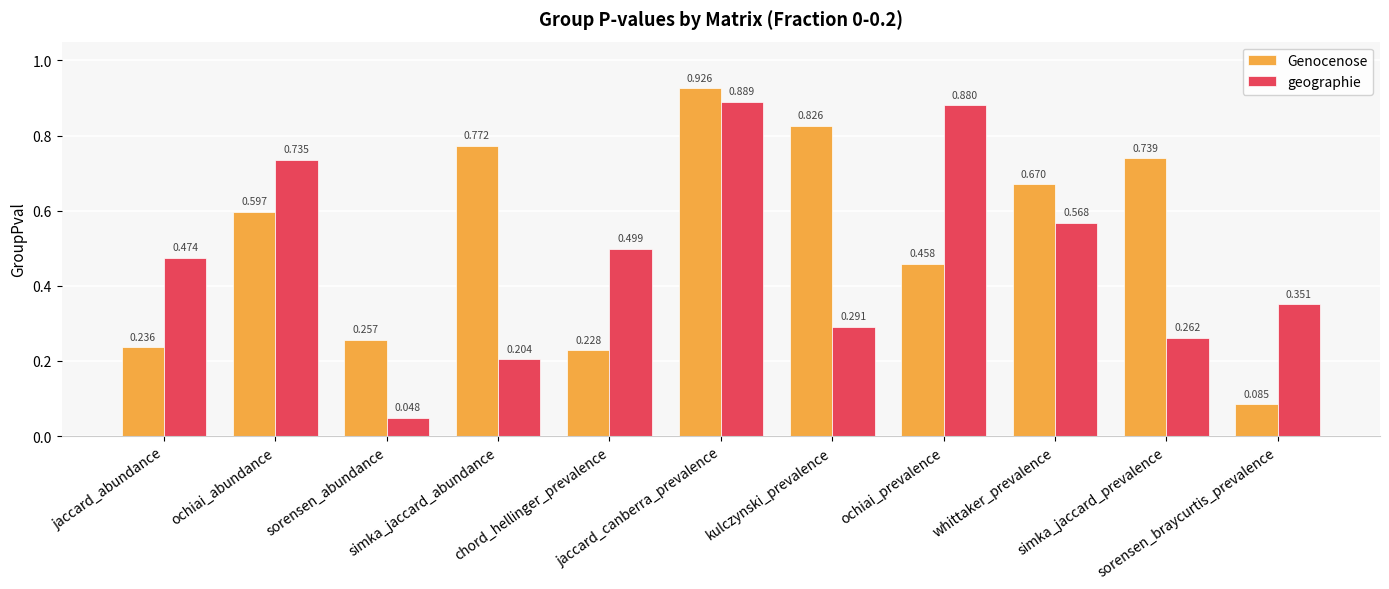

List the series in order of their overall mean, lowest first.

geographie, Genocenose